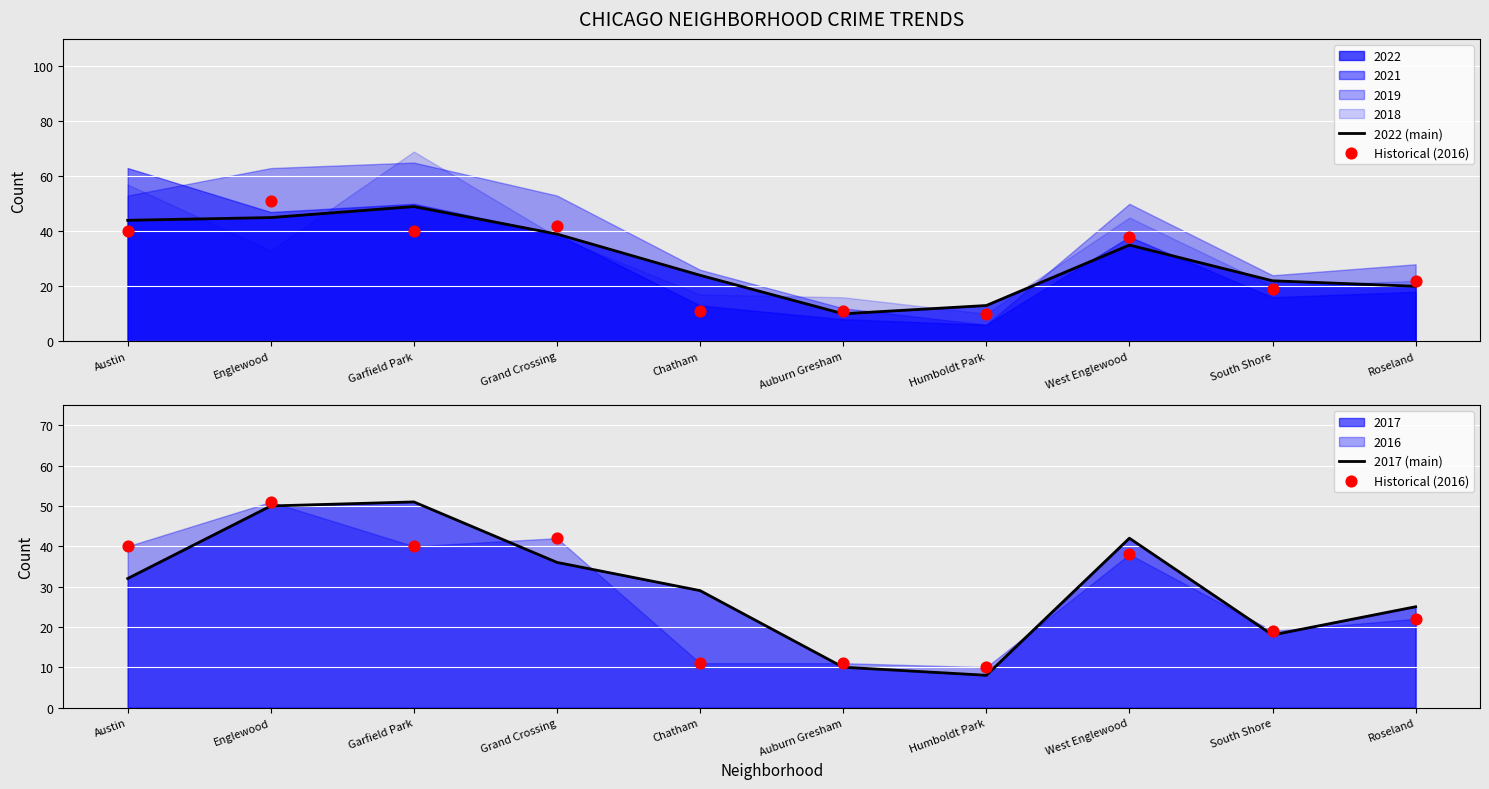

What is the total value across all series at Austin?

116